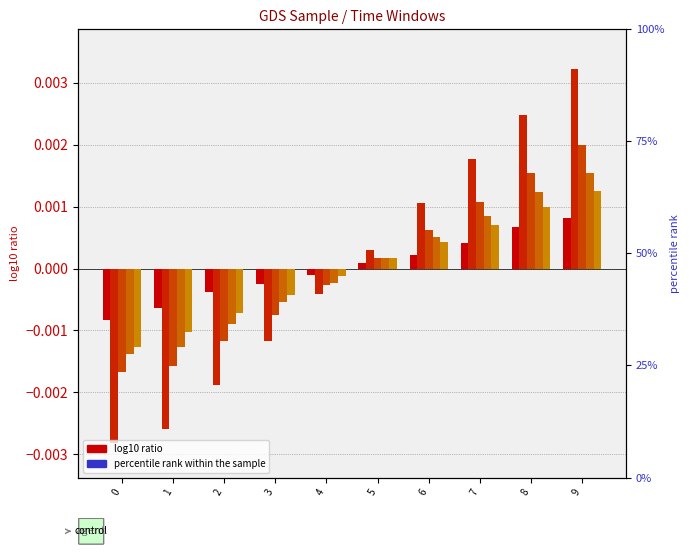

How many values in the time from 2 to 3 series exceed 0?

5